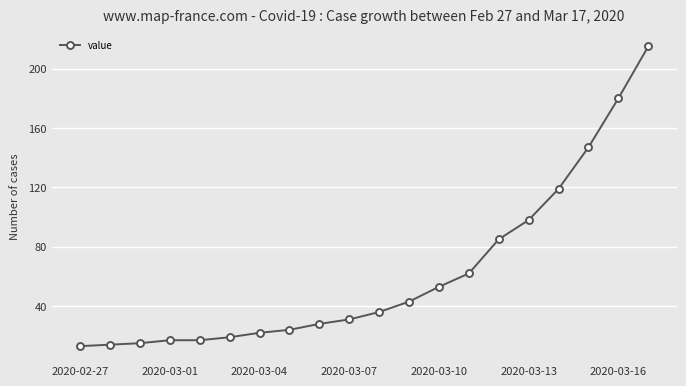

What is the value of the 8th point from the left?

24